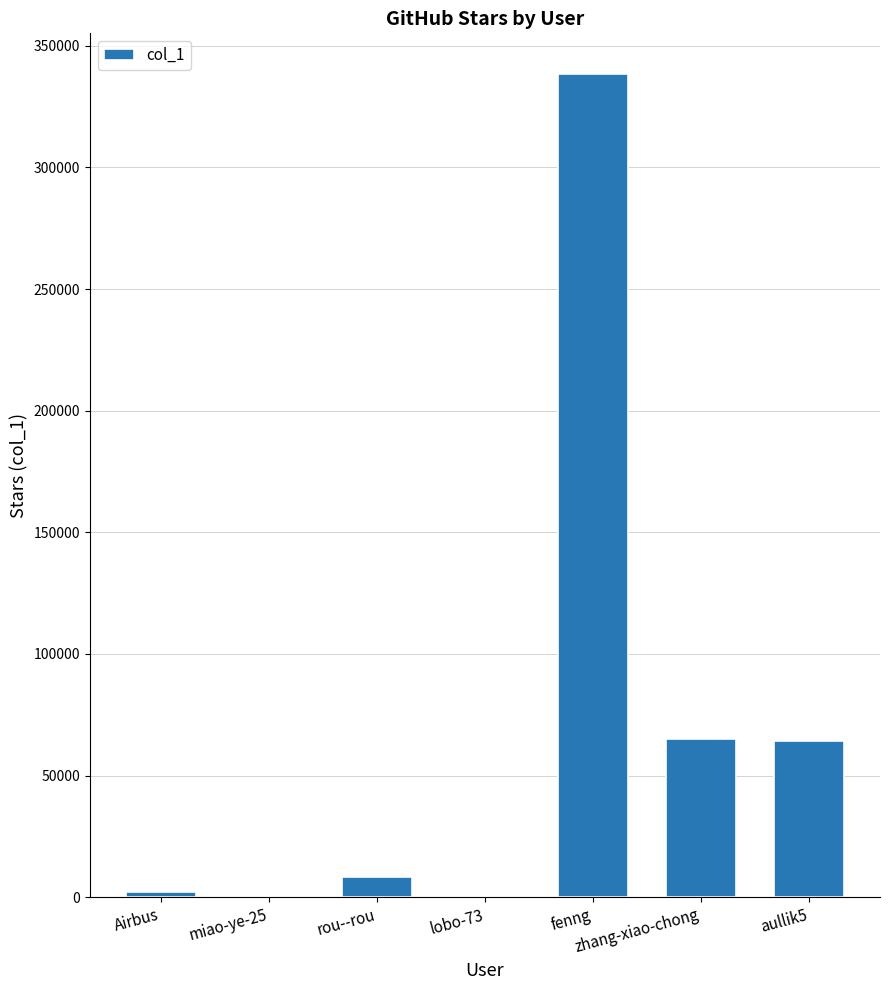

What is the greatest value displayed?

338195